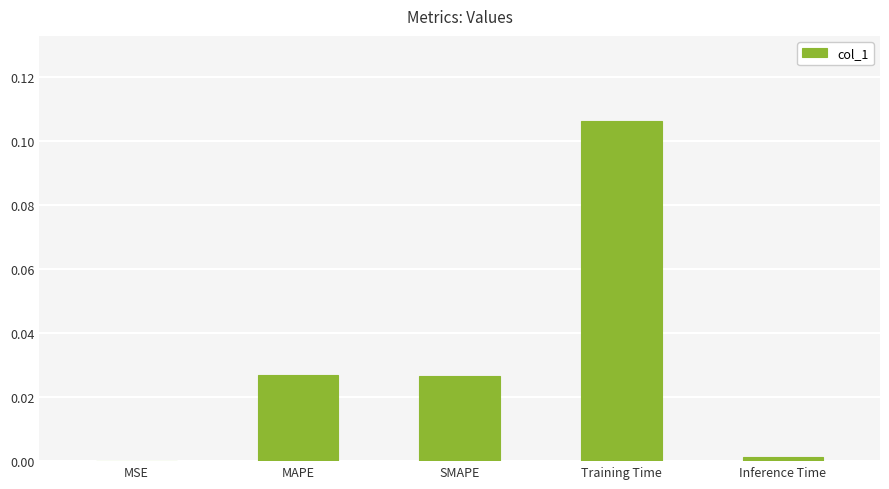

Which label corresponds to the largest value in the chart?

Training Time